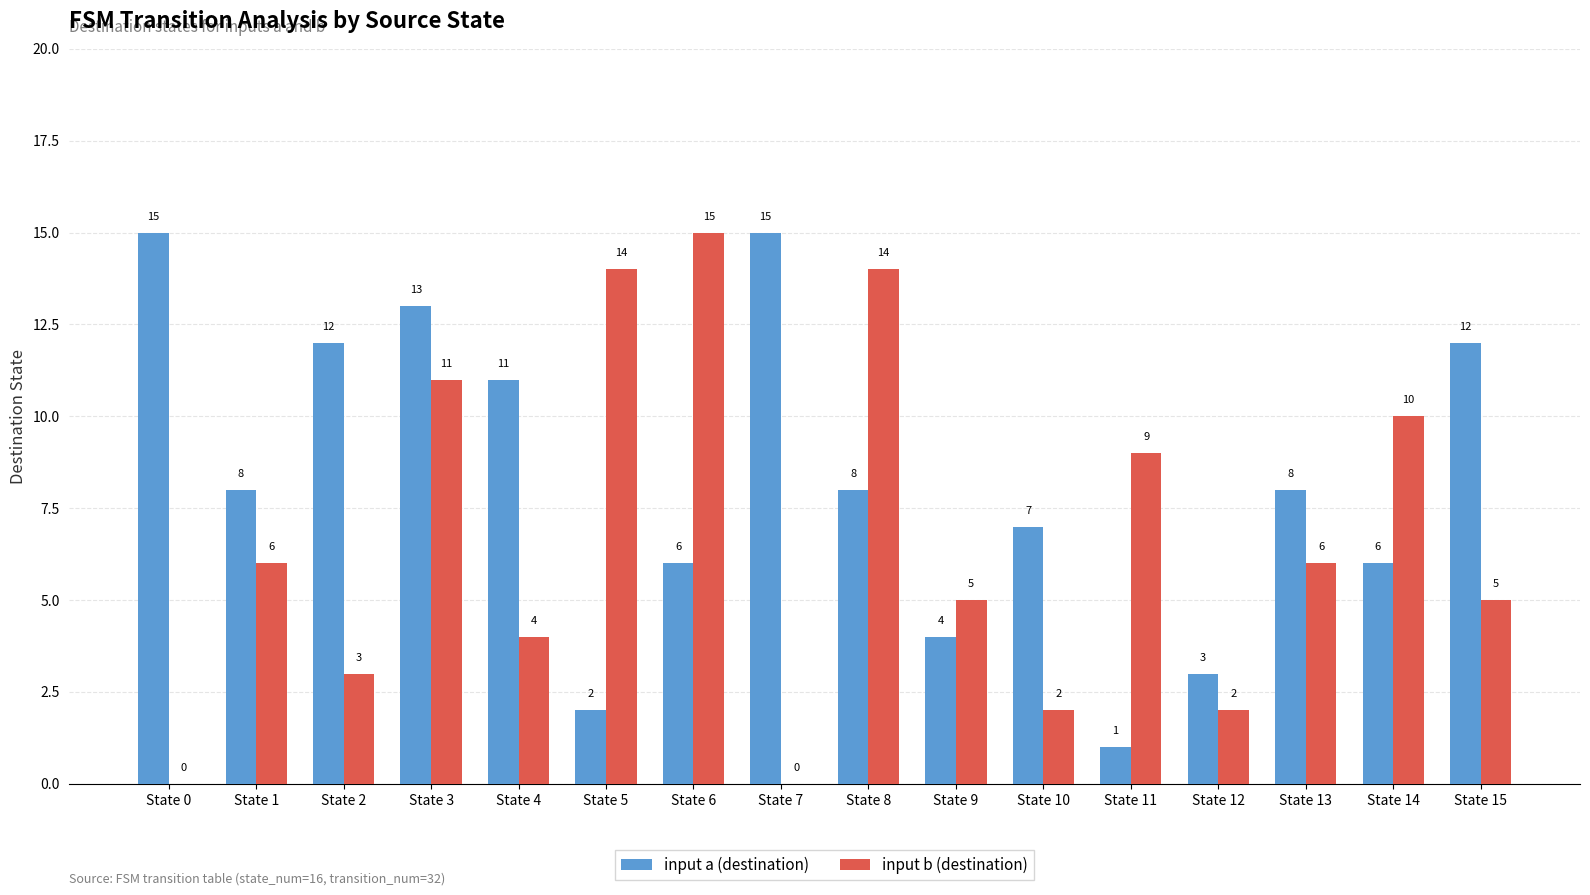

The value of input a (destination) at State 9 is 4. True or false?

True